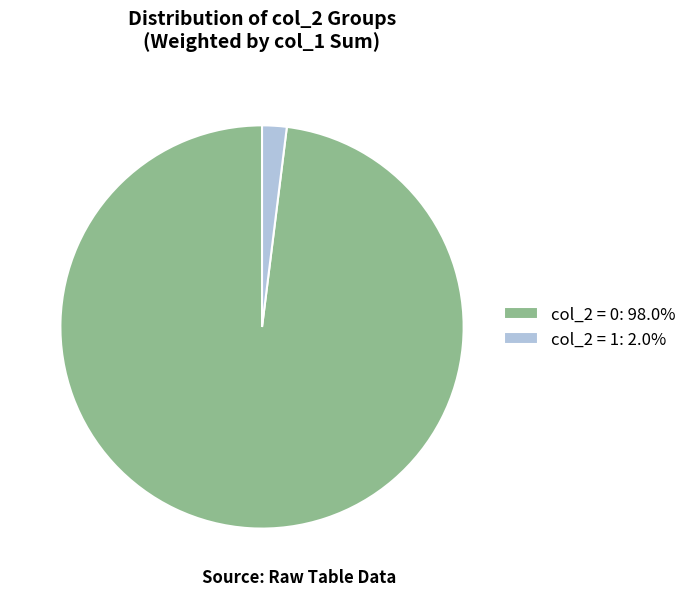

Combined, do col_2 = 1: 2.0% and col_2 = 0: 98.0% account for over 50%?

Yes